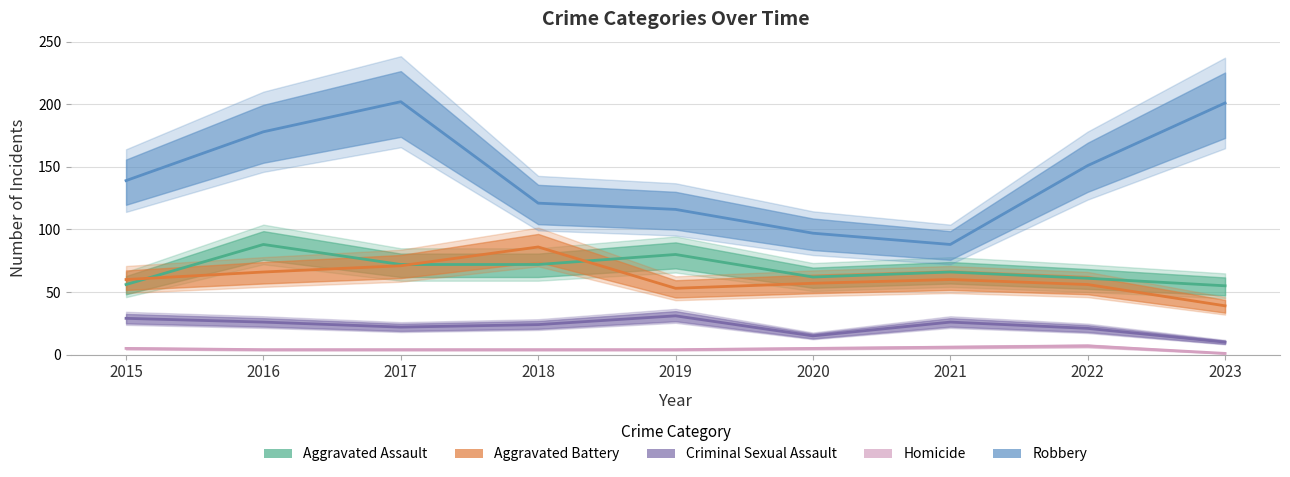

At which label is Homicide closest to 4?

2016